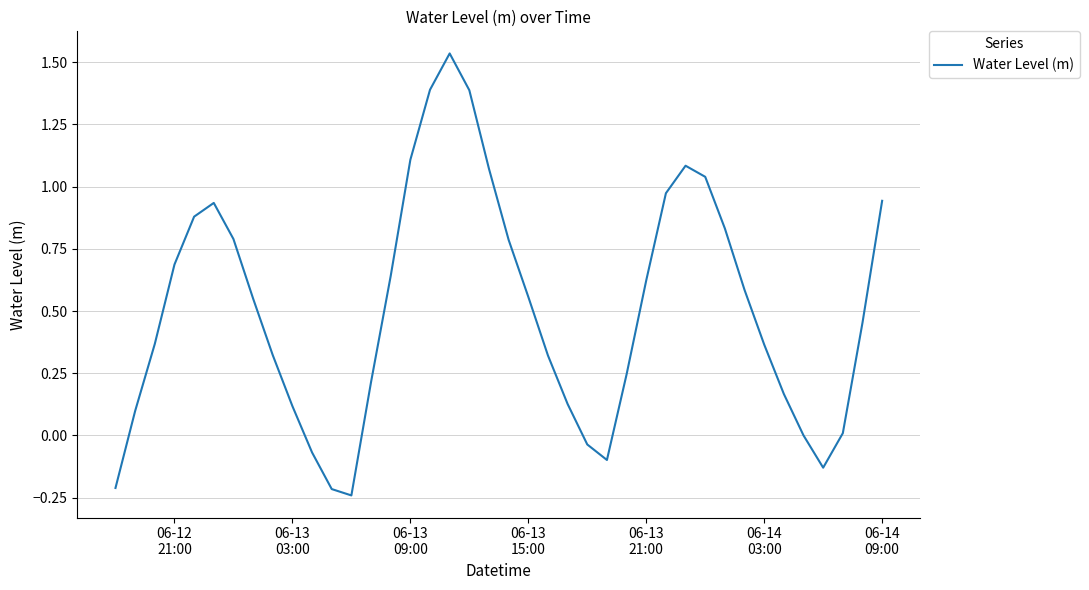

What is the difference between the maximum and minimum values?

1.8